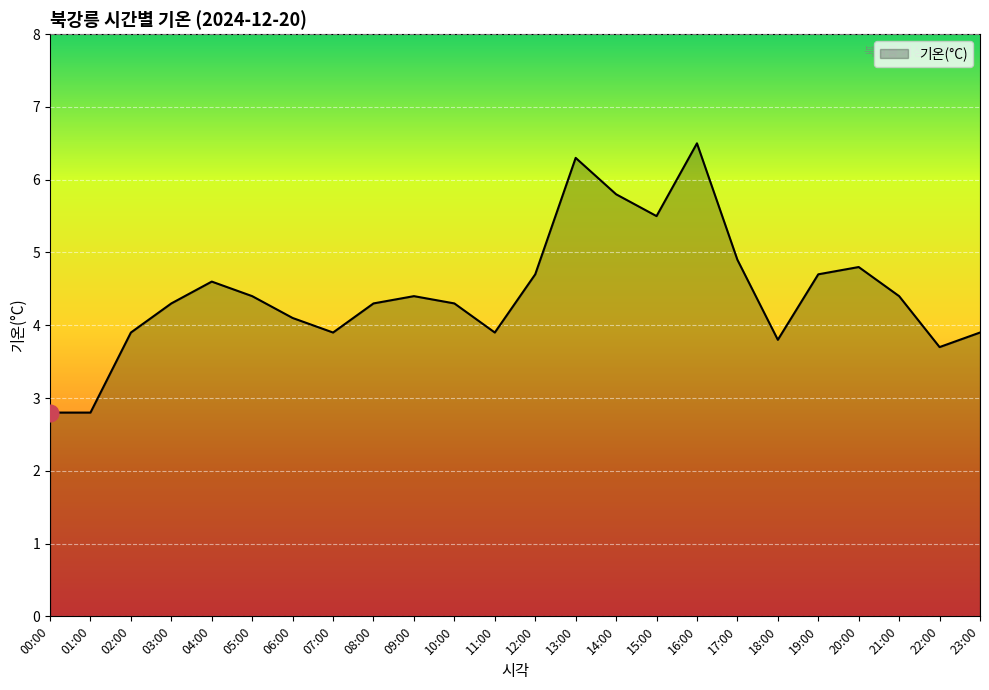

Reading left to right, list all the values displayed in this chart.

2.8	2.8	3.9	4.3	4.6	4.4	4.1	3.9	4.3	4.4	4.3	3.9	4.7	6.3	5.8	5.5	6.5	4.9	3.8	4.7	4.8	4.4	3.7	3.9